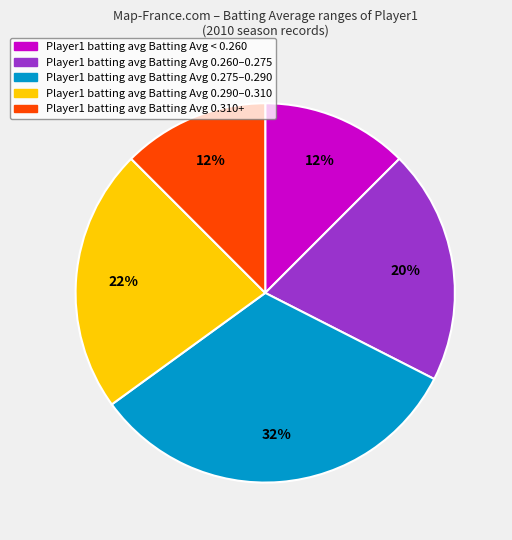

Is the sum of Player1 batting avg Batting Avg 0.290–0.310 and Player1 batting avg Batting Avg 0.260–0.275 greater than half?

No